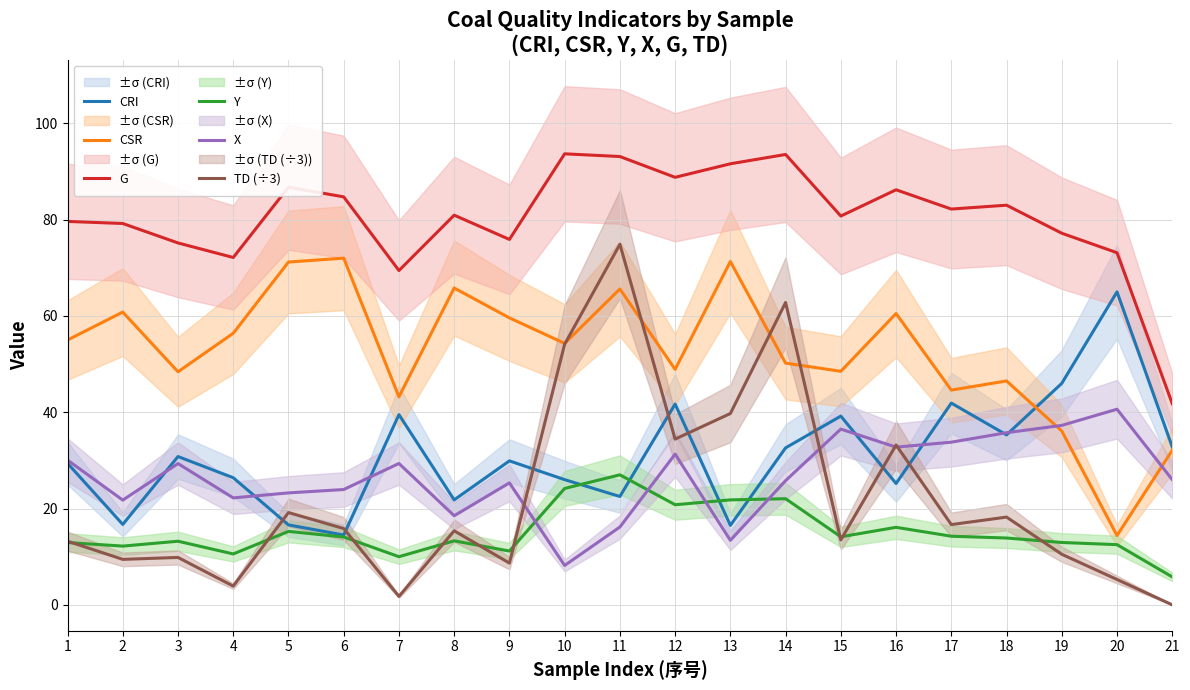

Which series has the largest range (max minus min)?

TD (÷3)